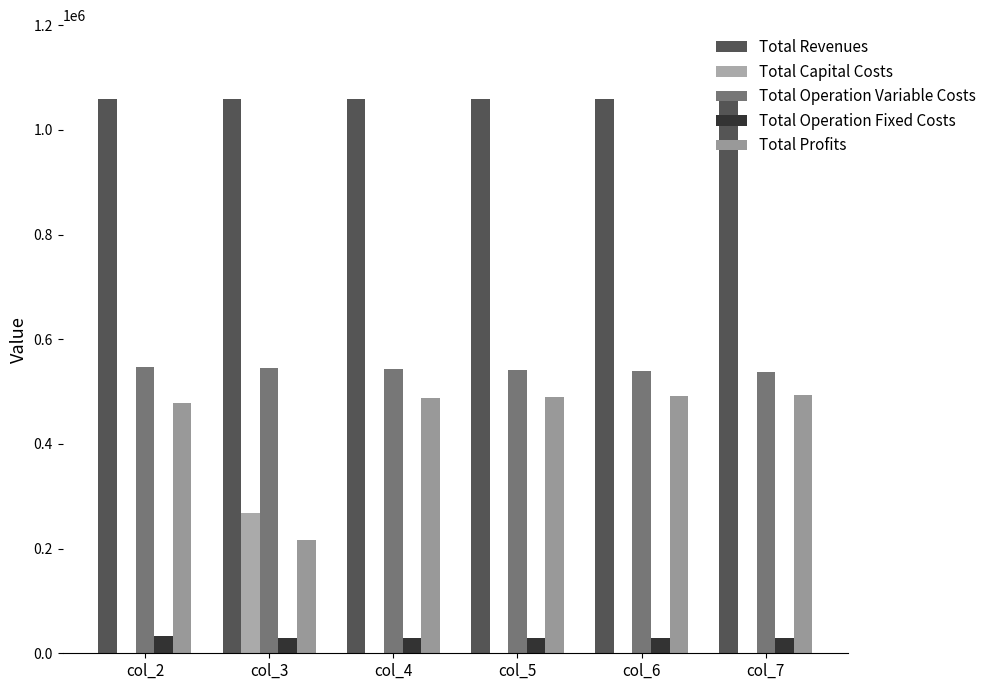

List the series in order of their peak value, lowest first.

Total Operation Fixed Costs, Total Capital Costs, Total Profits, Total Operation Variable Costs, Total Revenues